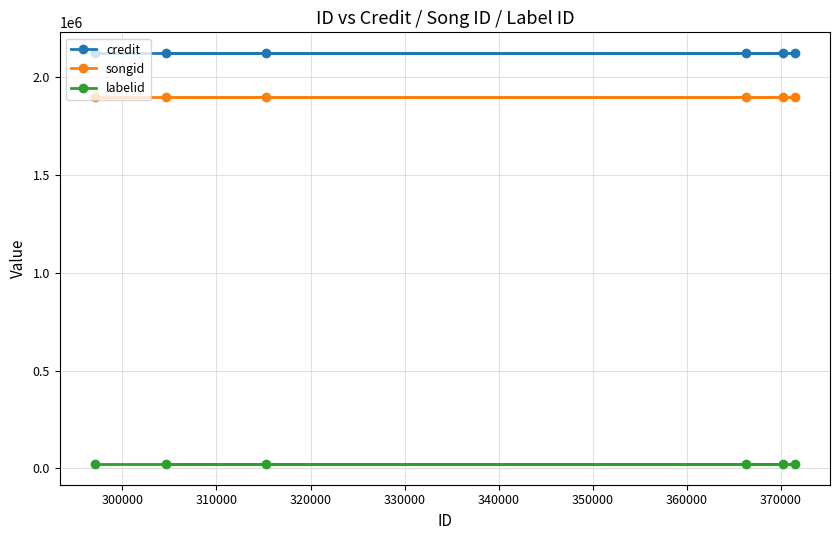

What is the smallest value displayed?

21933